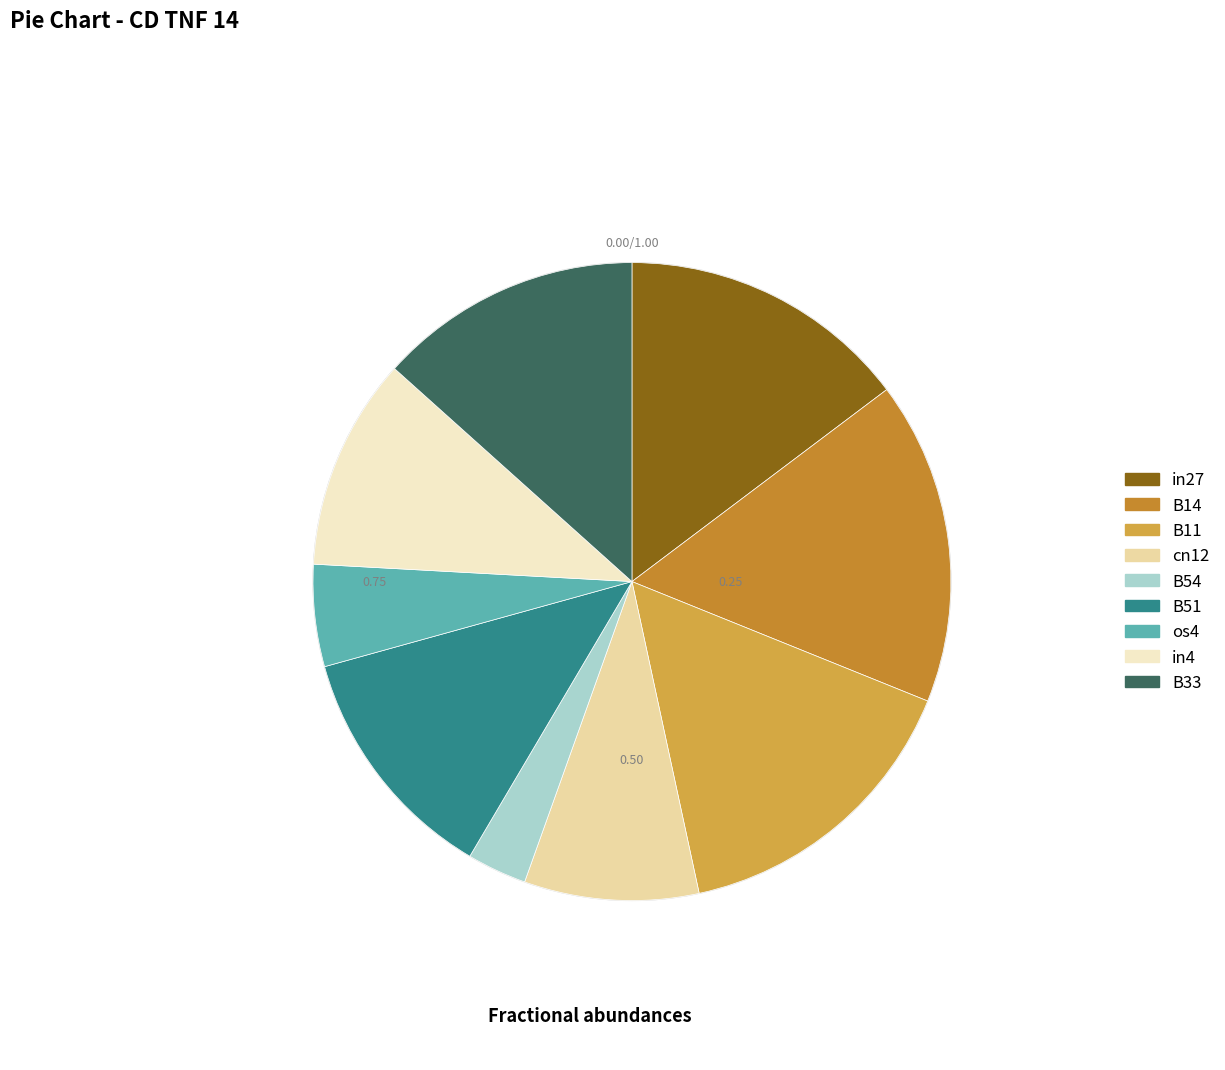

Which has a higher value, os4 or B51?

B51